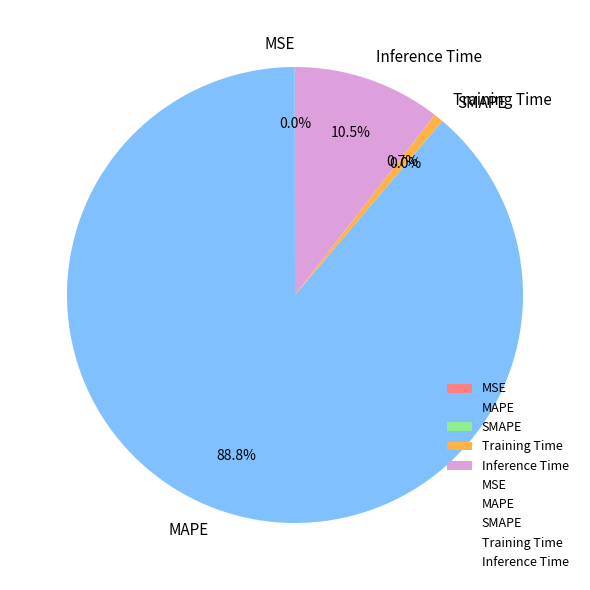

Combined, do Inference Time and Training Time account for over 50%?

No